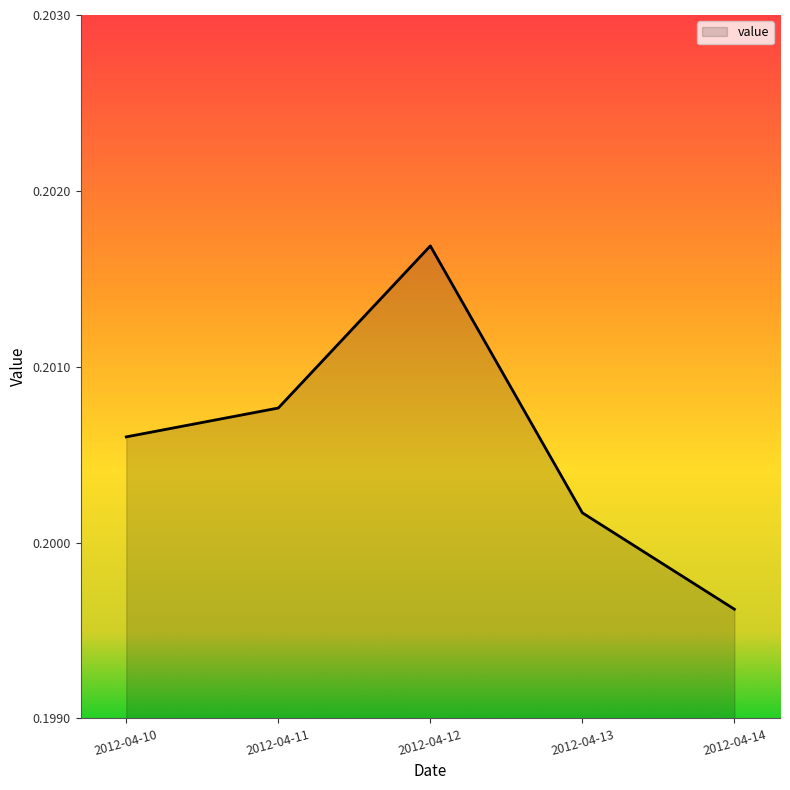

True or false: the data shows 0.1 at 2012-04-12.

False